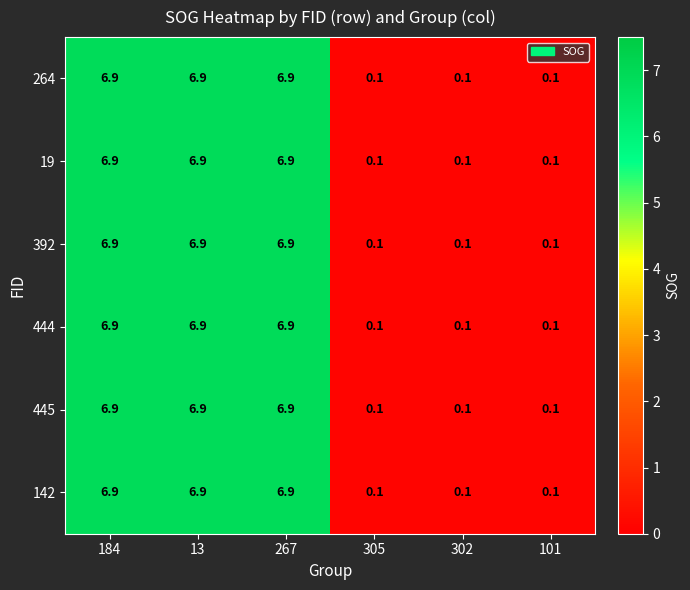

What is the difference between the maximum and minimum values in the 142 series?

6.8